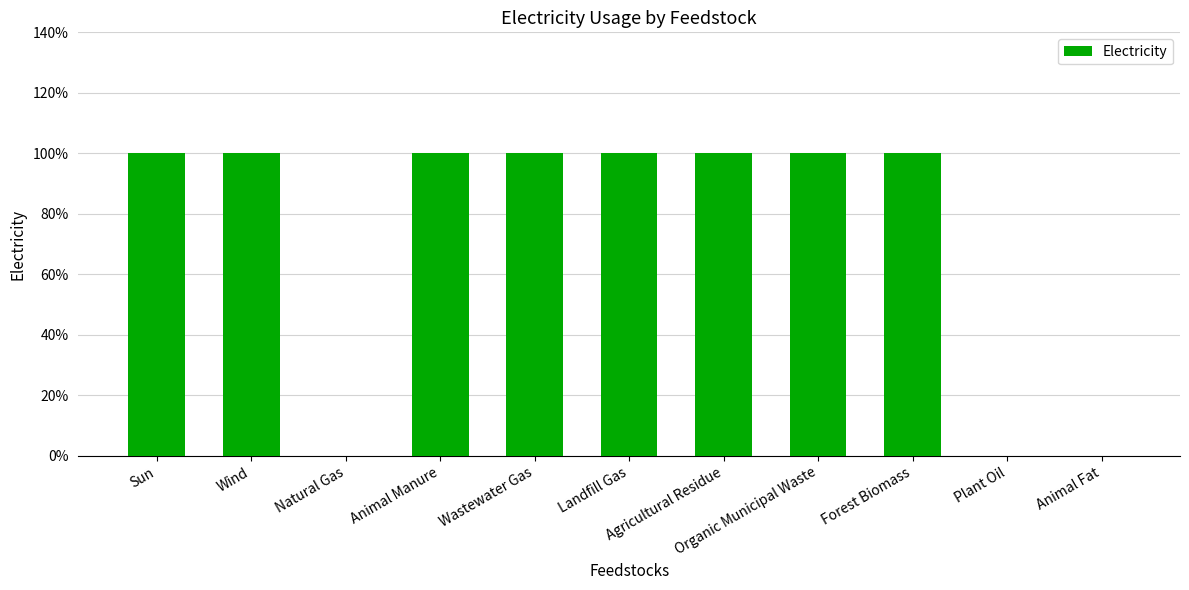

How many data points are less than 1?

3